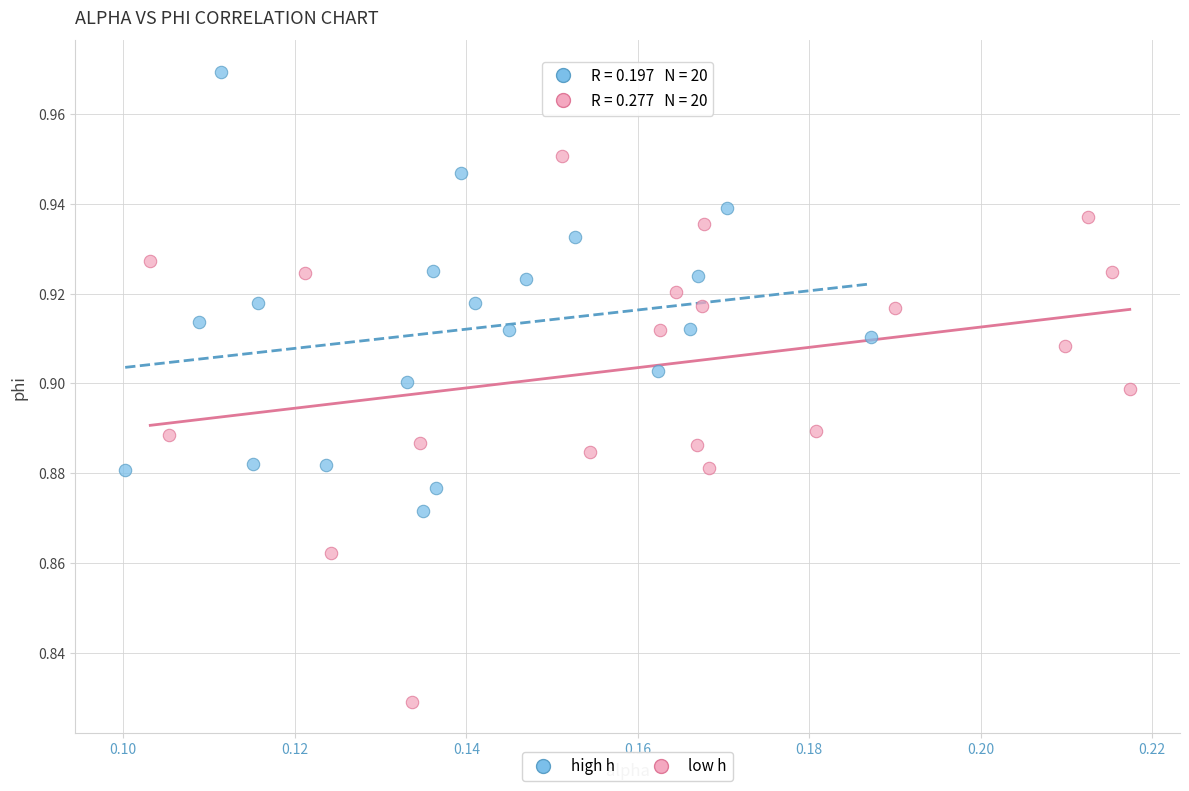

What are all the series names shown in the legend?

high h, low h